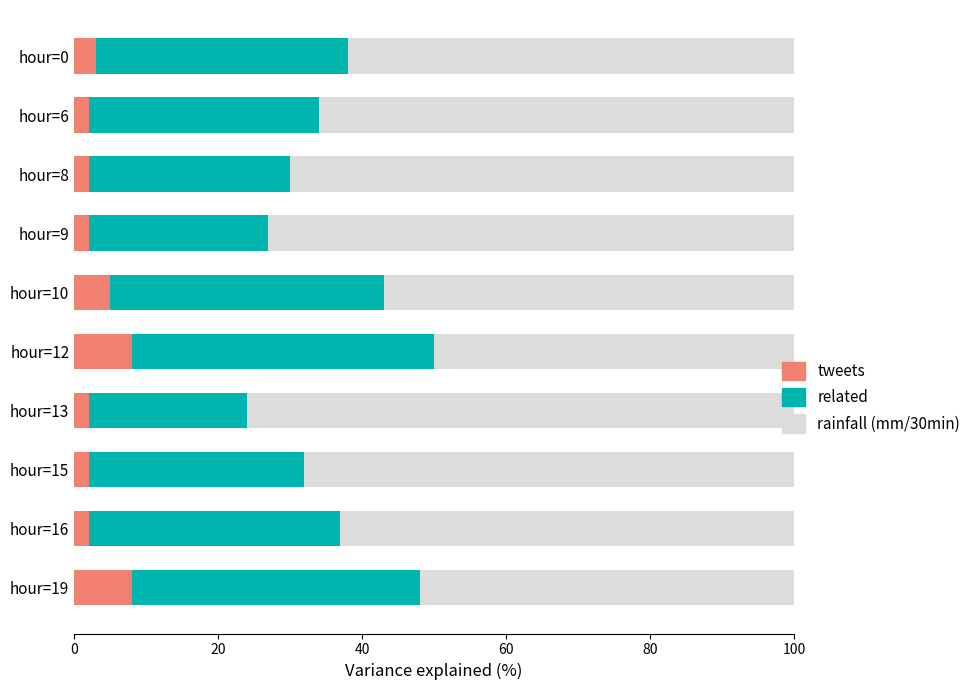

The value of tweets at hour=8 is 2. True or false?

True